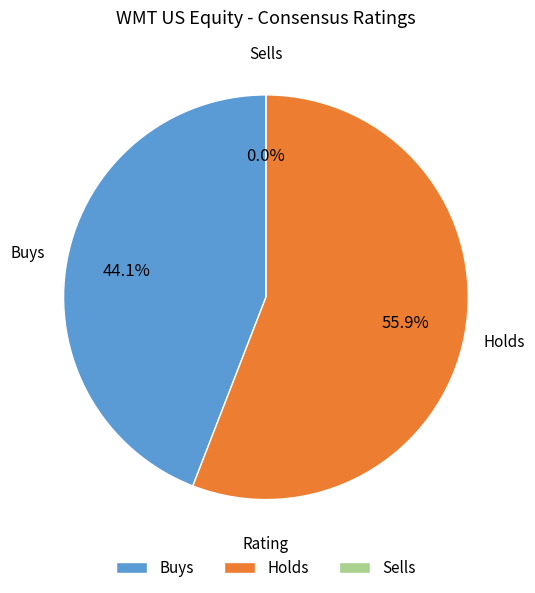

Does Buys account for over 50% of the chart?

No